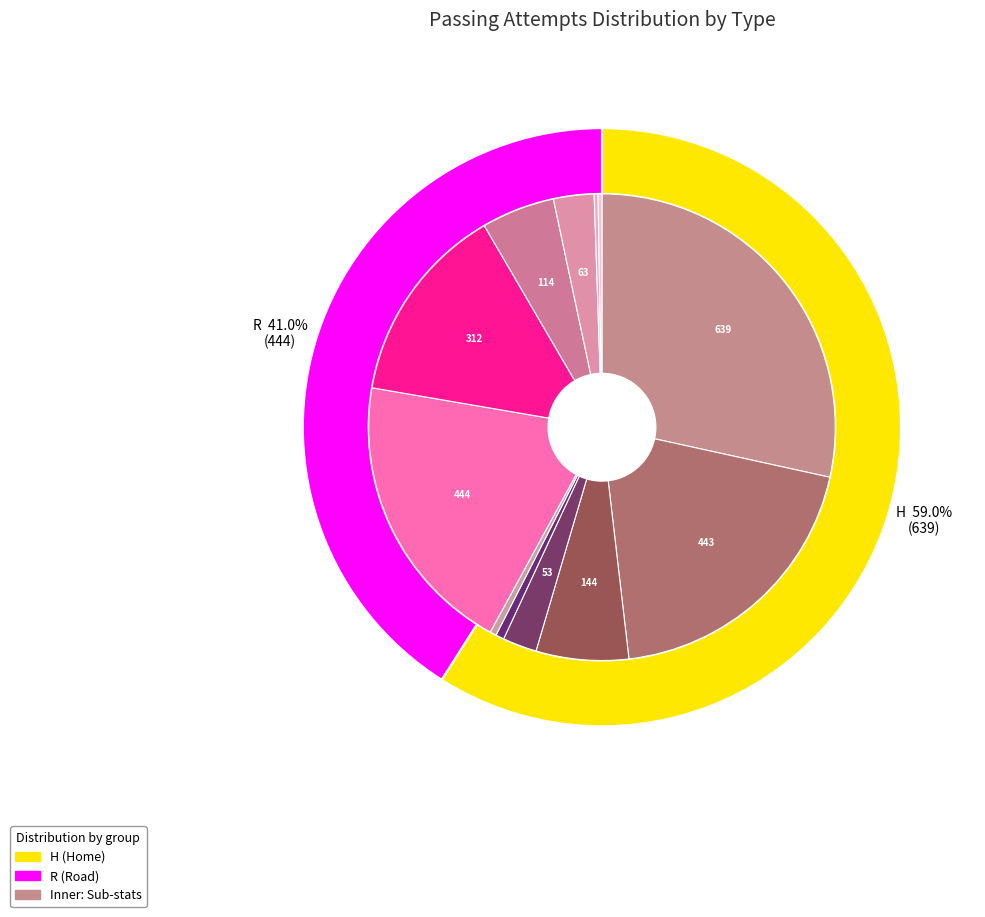

Approximately how many times larger is the value at H compared to R?

1.4